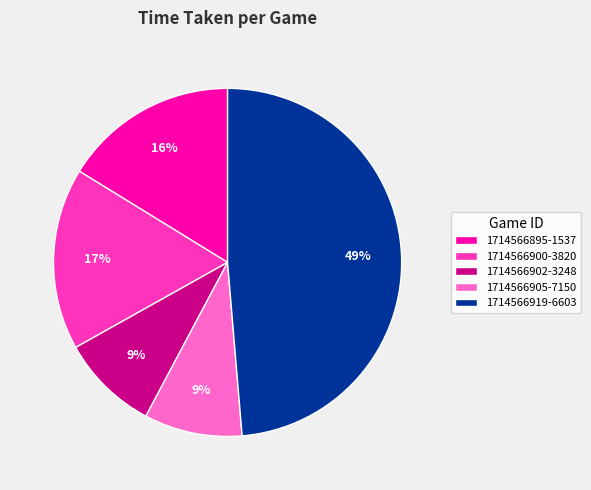

Is there a majority slice in this chart?

No